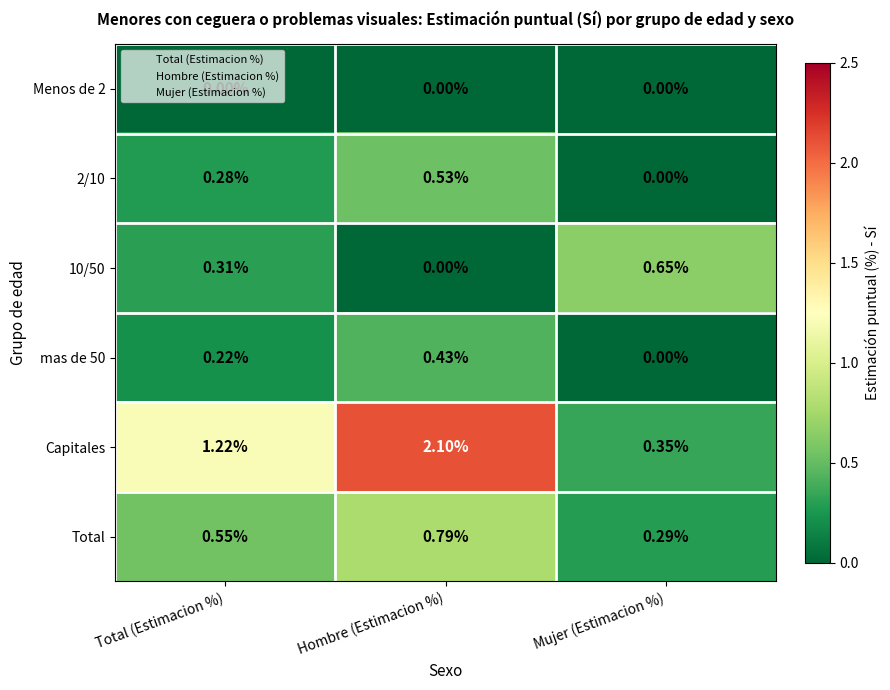

Which series changed the most between Hombre (Estimacion %) and Mujer (Estimacion %)?

Capitales